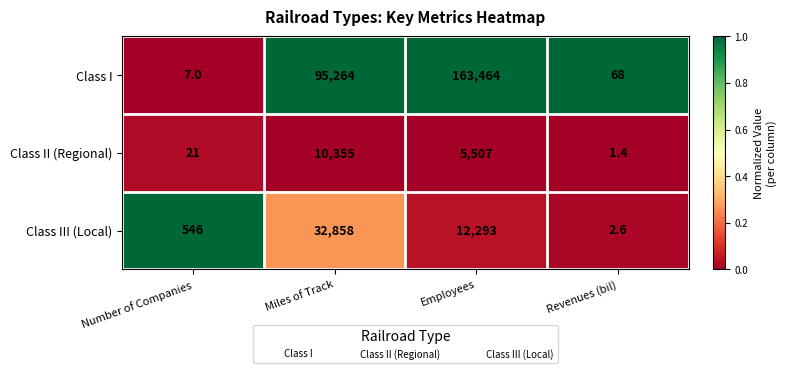

At Employees, list the series in order from largest to smallest.

Class I, Class III (Local), Class II (Regional)